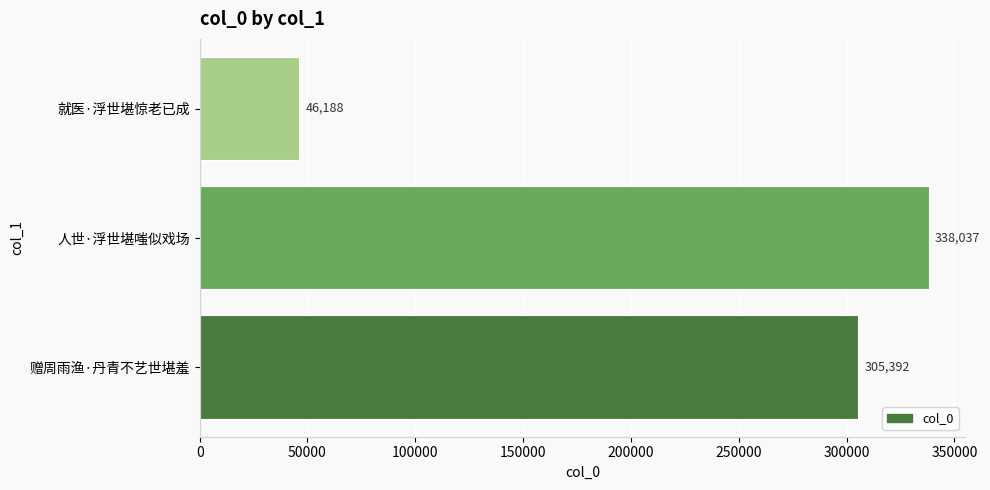

How many bars are there in total?

3